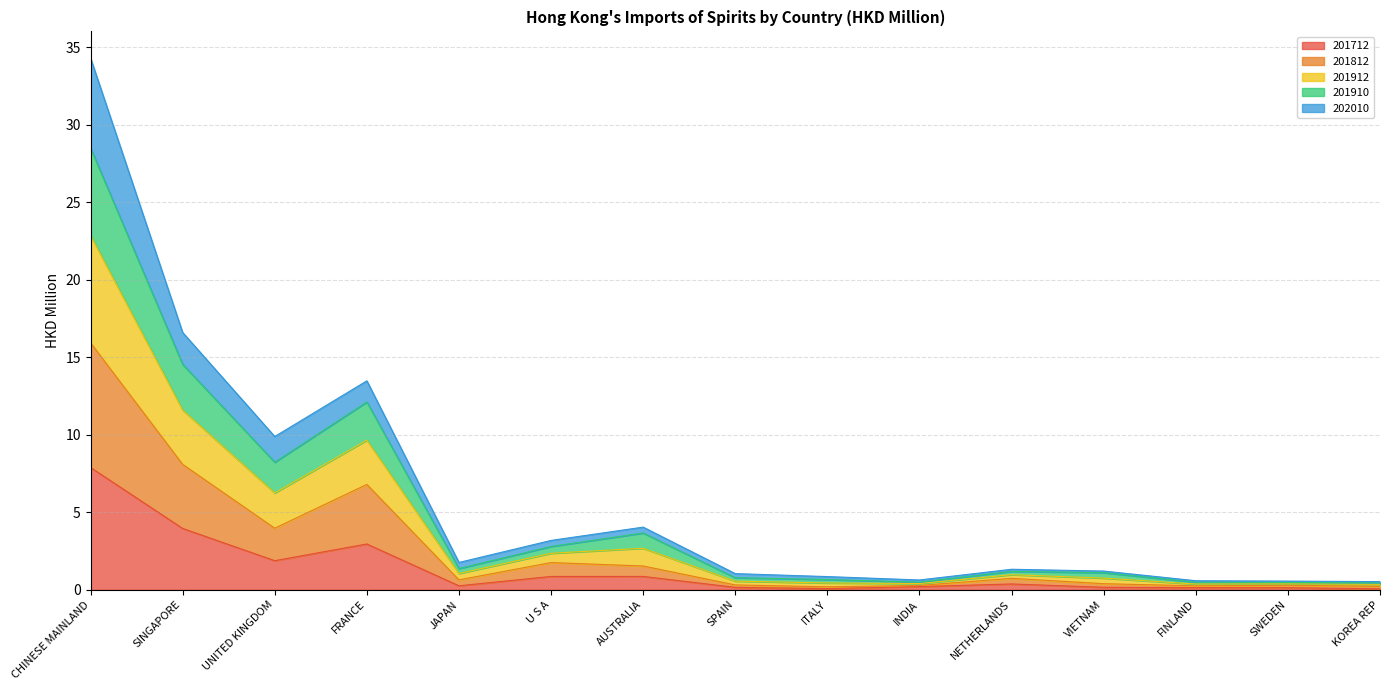

What is the total value across all series at CHINESE MAINLAND?

34.3